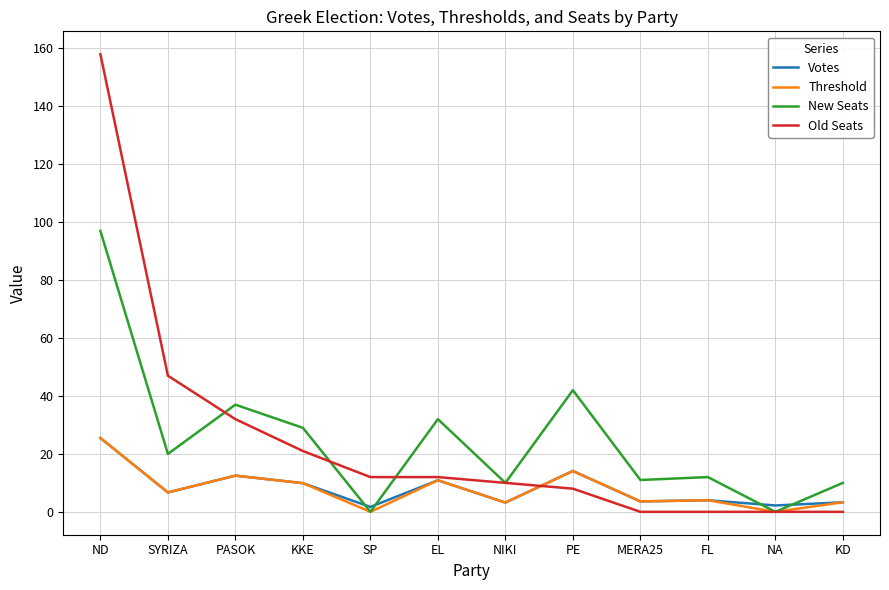

At which category is the sum across all series the highest?

ND